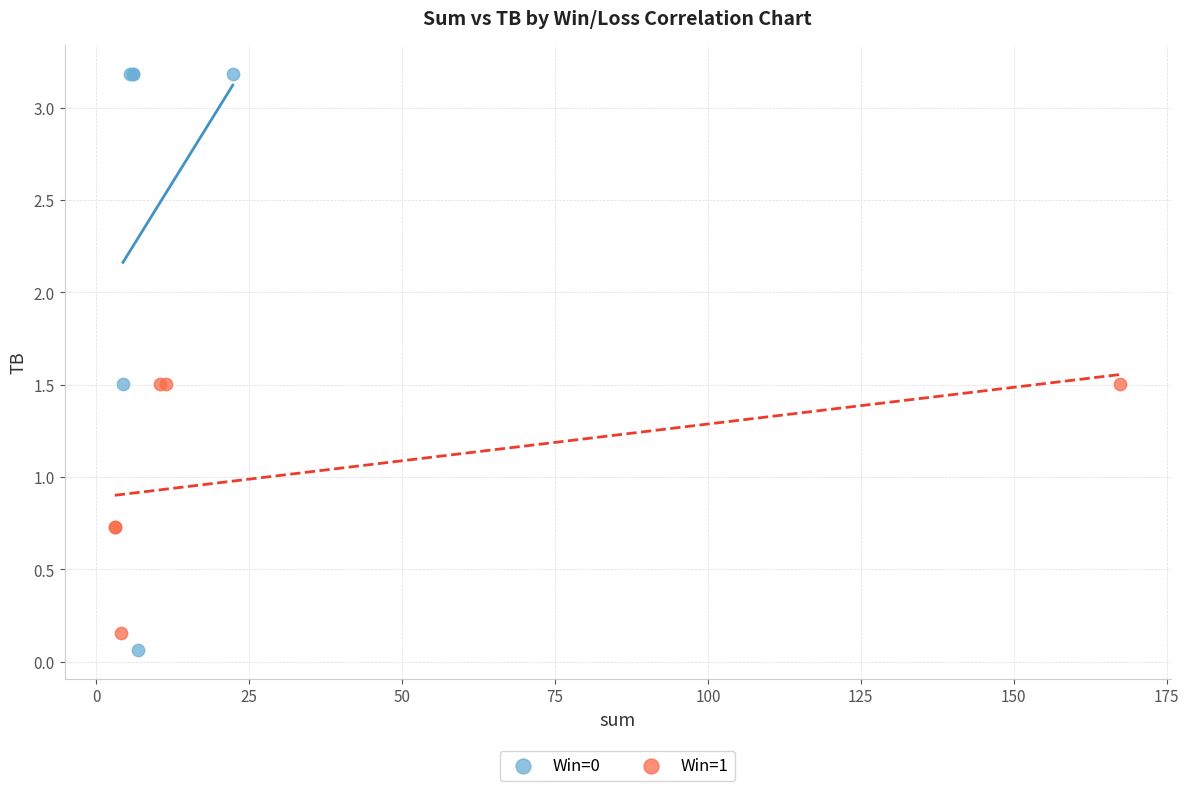

Which series contains the lowest Y value?

Win=0